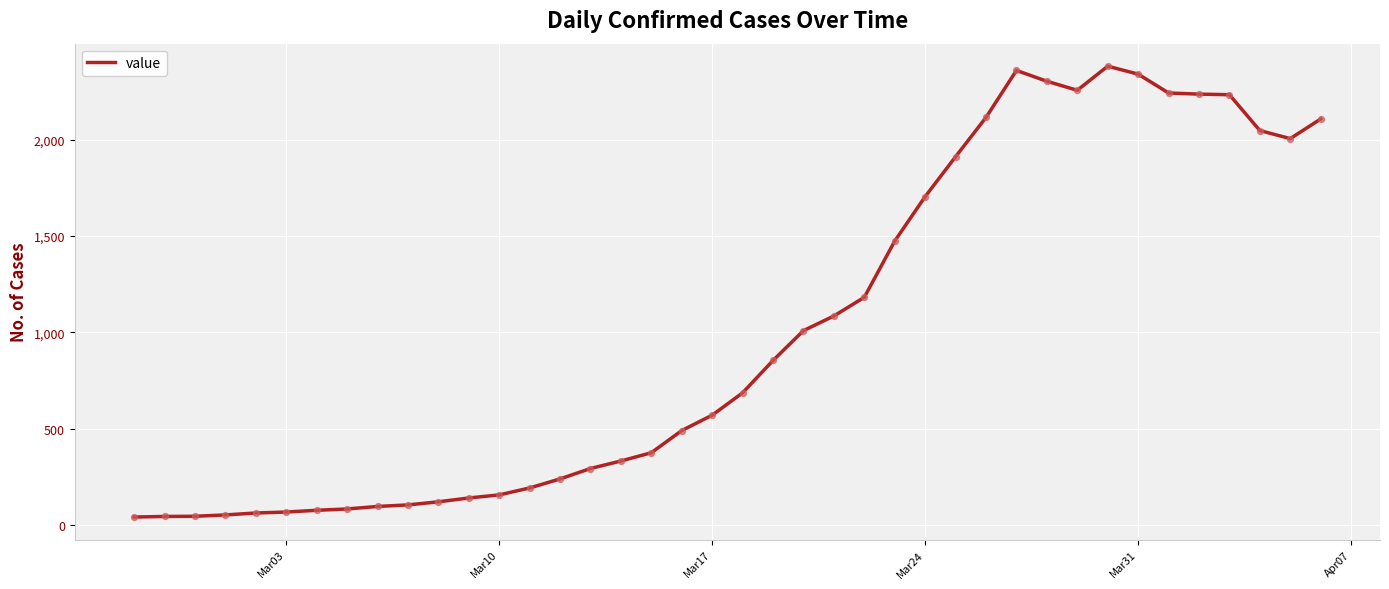

What is the maximum value shown in the chart?

2382